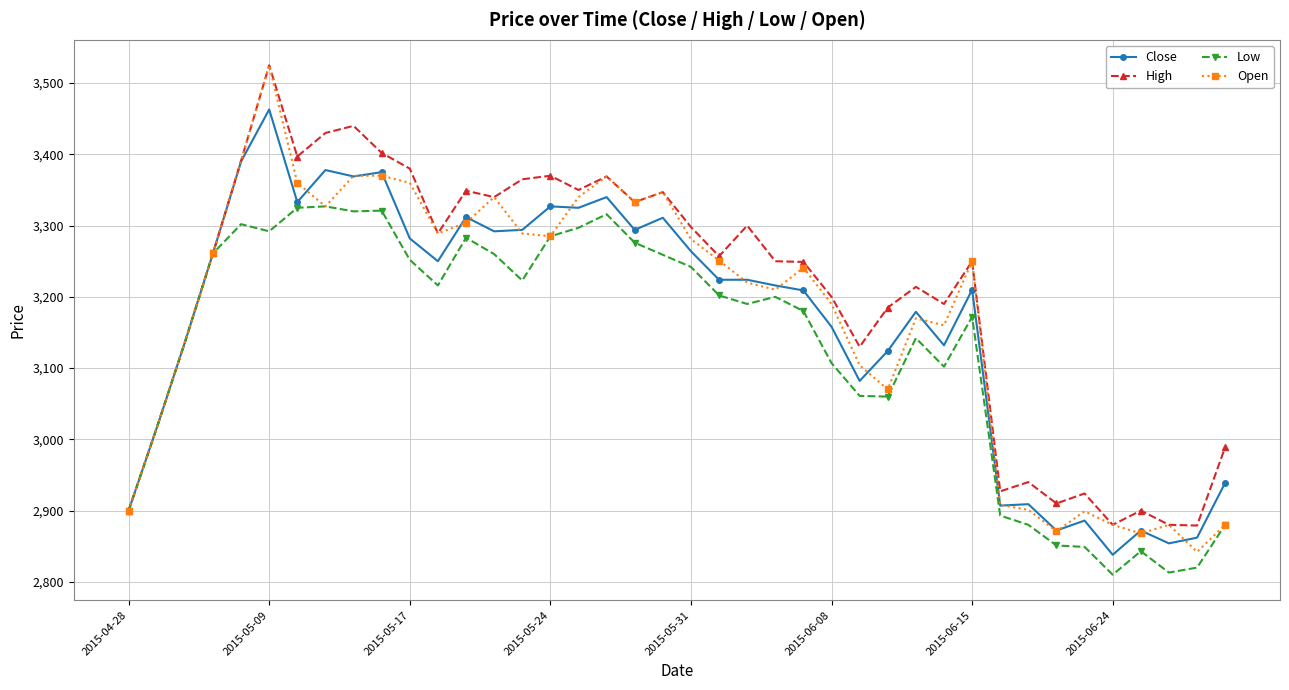

At how many categories does at least one series exceed 2966?

31